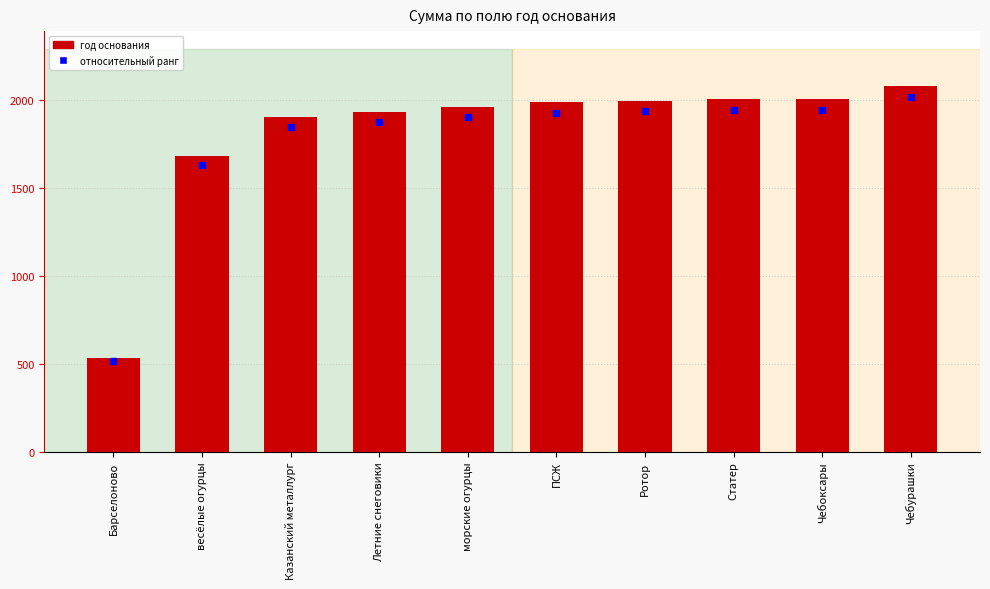

Where is the data nearest to the value 1305?

весёлые огурцы